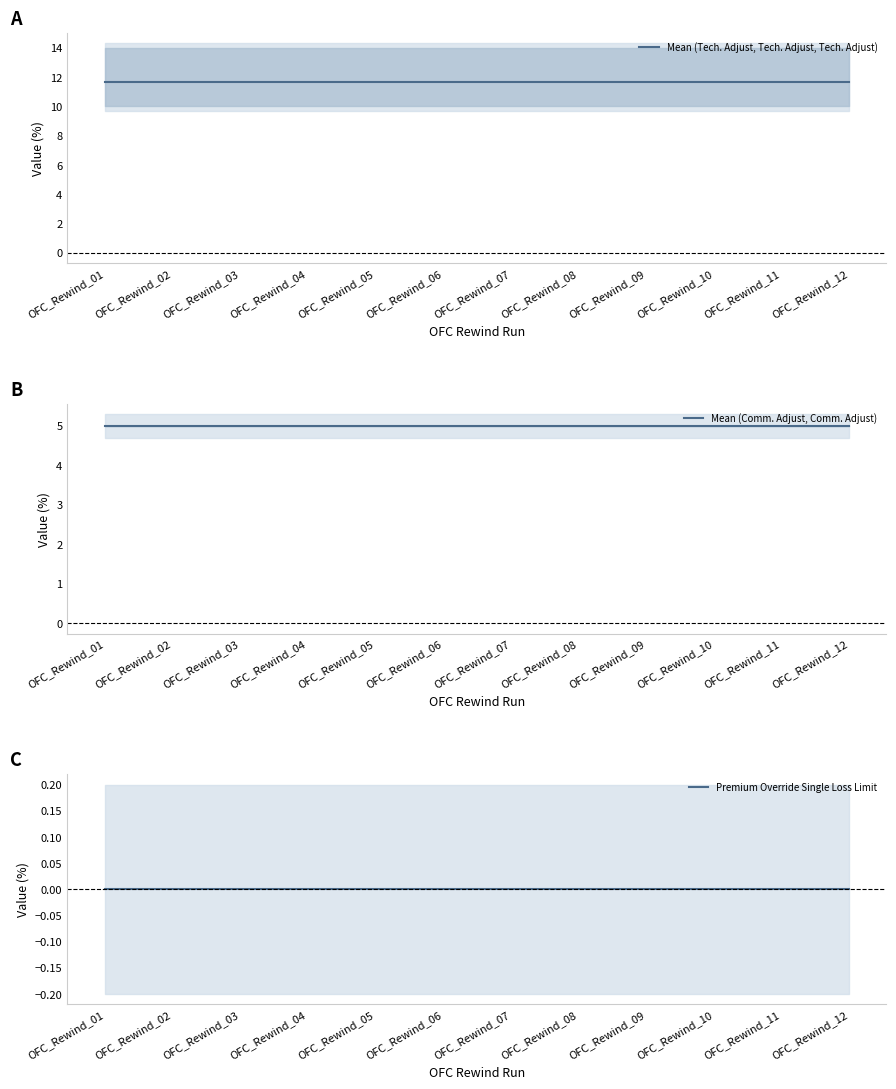

What is the value of the Mean (Comm. Adjust, Comm. Adjust) point at the 7th from the left?

5.0